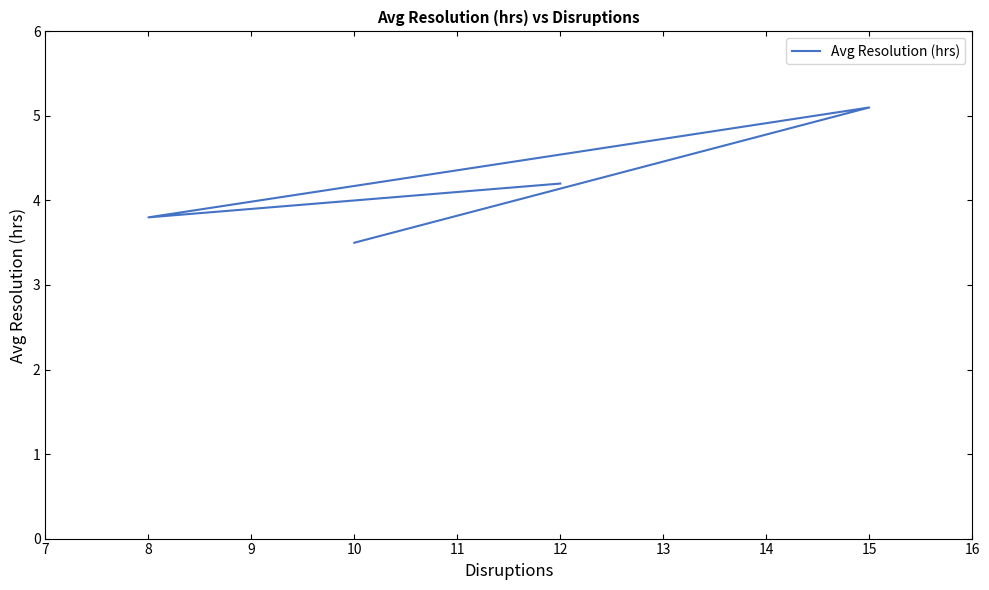

What is the value of the 4th point from the left?

3.5